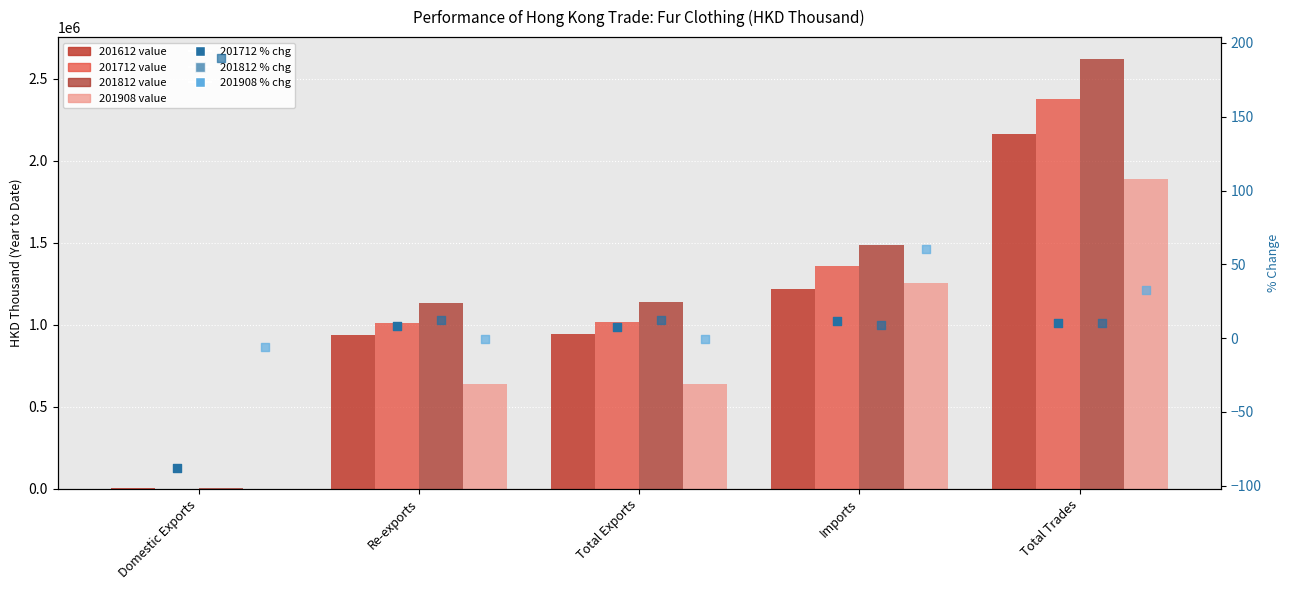

Which series contains the highest Y value?

201812_% CHG